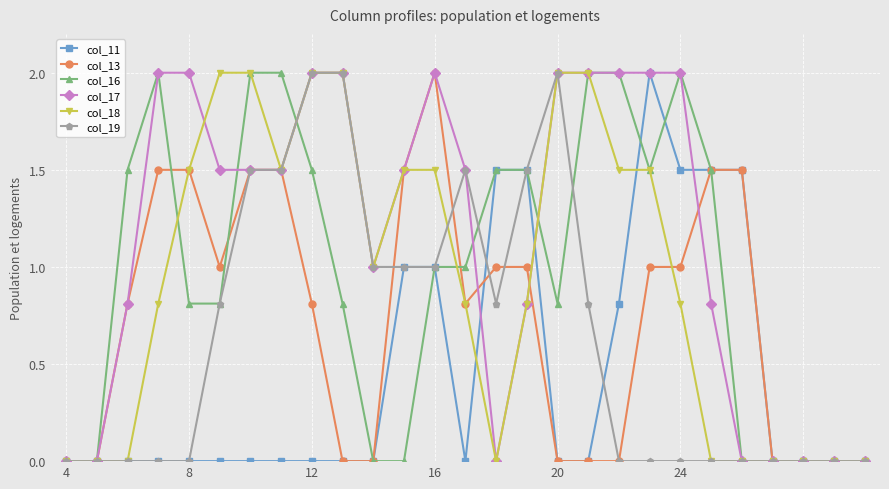

True or false: col_11 has more than 0 points higher than both neighbors.

True